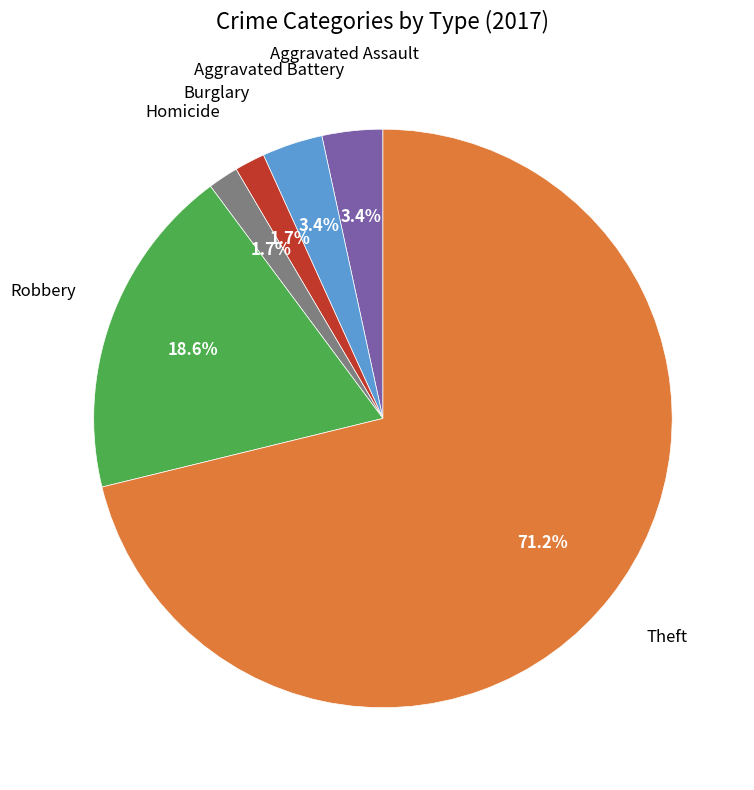

What is the largest slice in the pie chart?

Theft